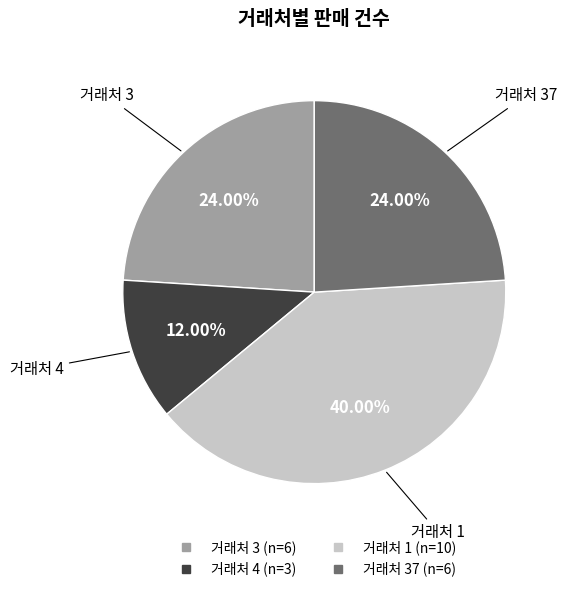

To the nearest percent, what is the difference between the largest and smallest slice percentages?

28%